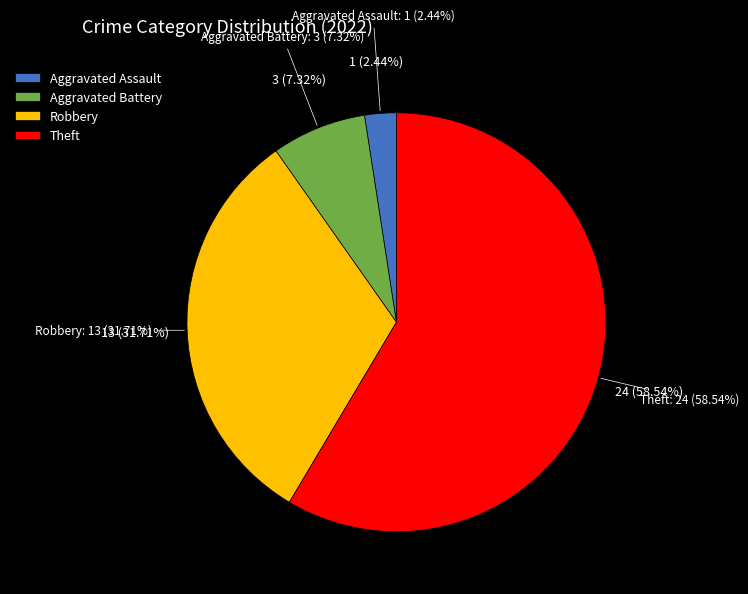

What portion of the pie excludes Theft?

41.5%